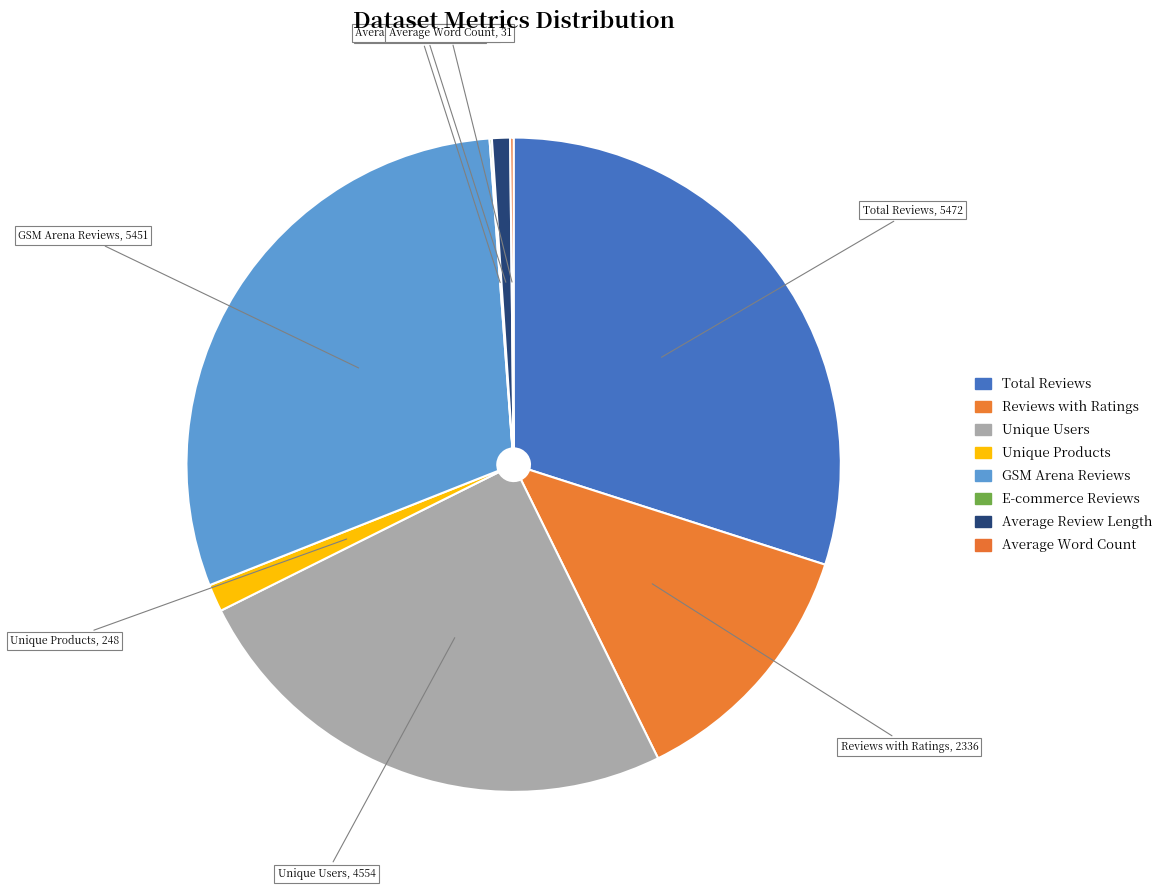

Is there a majority slice in this chart?

No